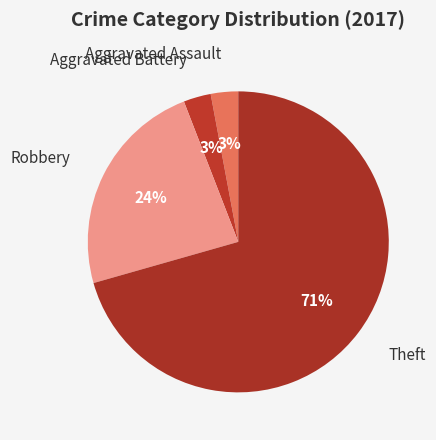

Which slice is the smallest?

Aggravated Assault